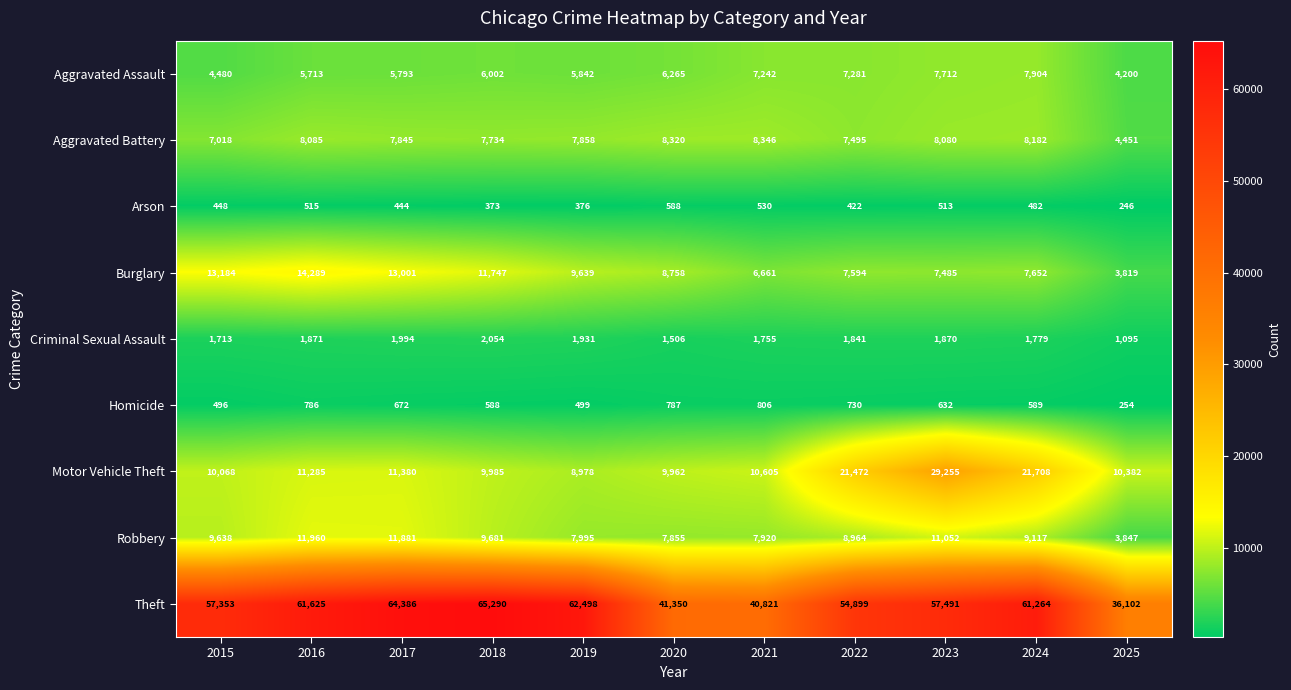

Rank the series at 2016 from highest to lowest value.

Theft, Burglary, Robbery, Motor Vehicle Theft, Aggravated Battery, Aggravated Assault, Criminal Sexual Assault, Homicide, Arson